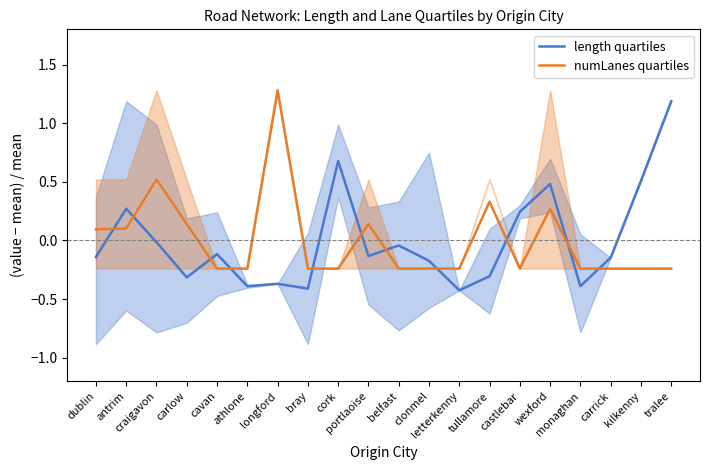

At which category is the sum across all series the highest?

tralee